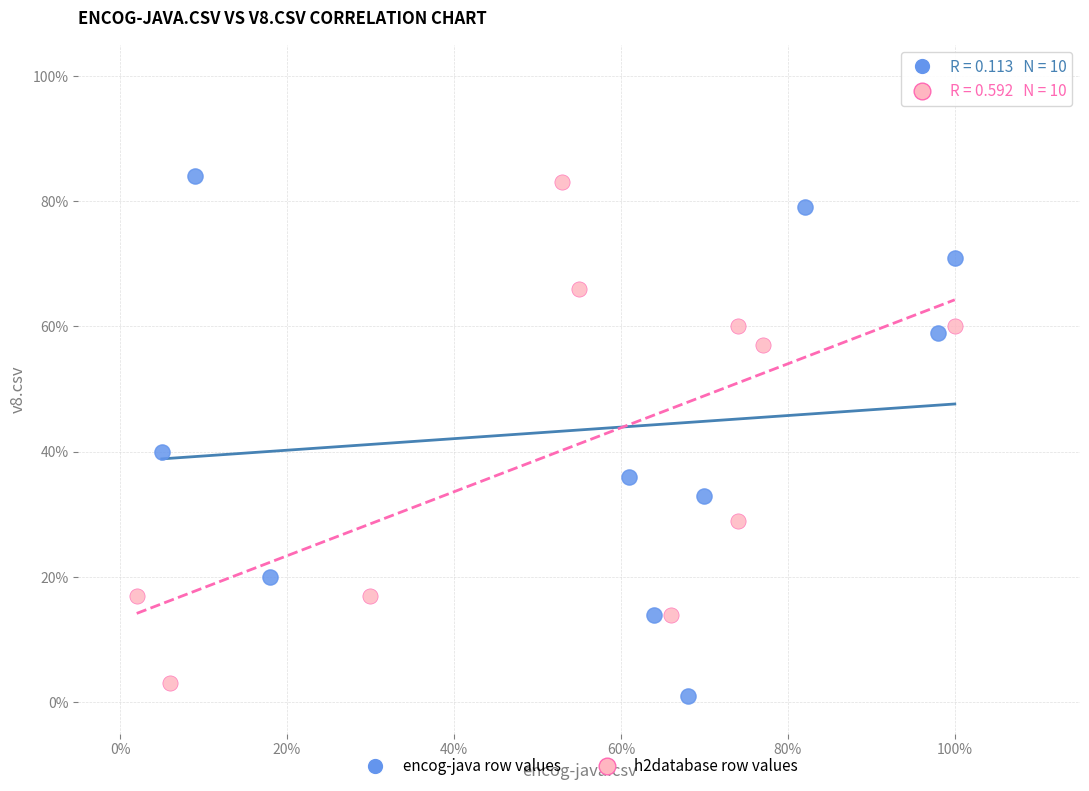

Which series contains the highest Y value?

encog-java row values